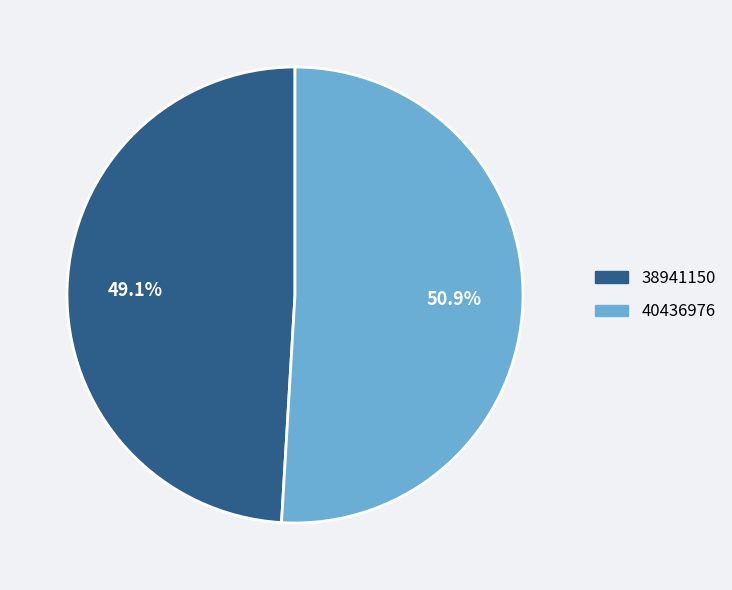

Is there a majority slice in this chart?

Yes